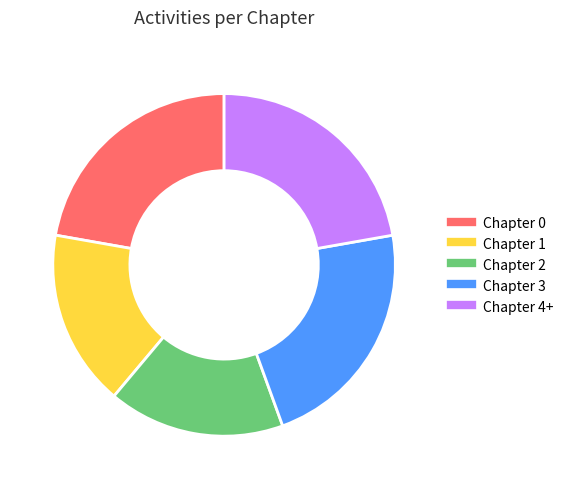

Approximately how many times larger is the value at Chapter 2 compared to Chapter 0?

0.8